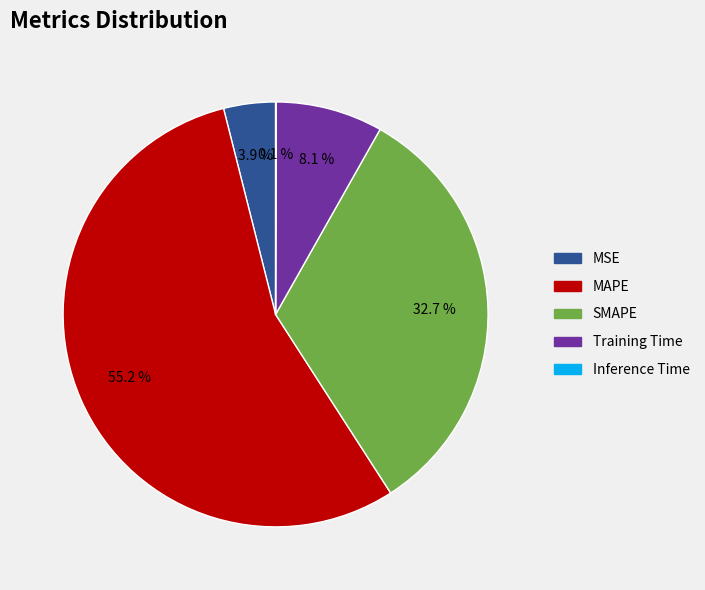

To the nearest percent, what is the difference between the MAPE and Training Time slice percentages?

47%